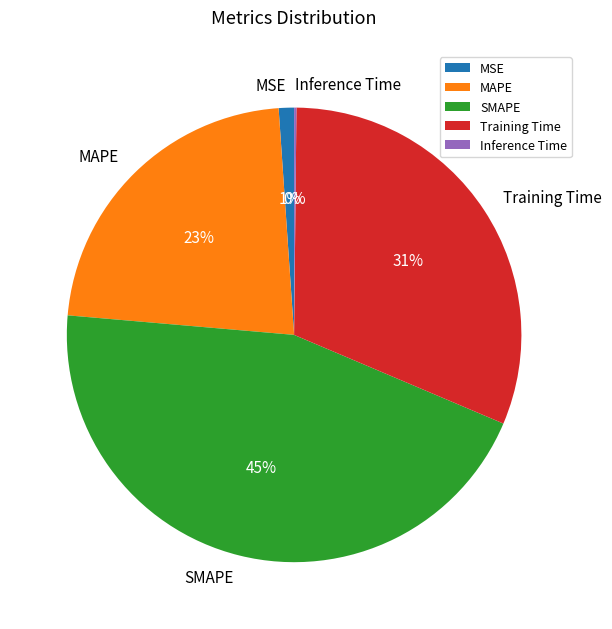

Is there any slice that represents more than half of the pie?

No